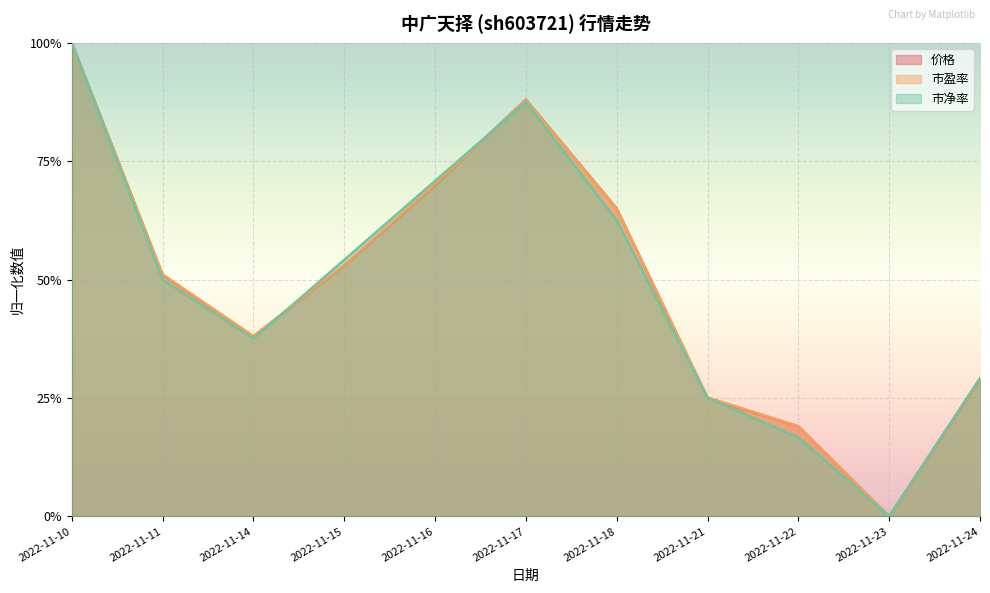

Which series has the largest total across all categories?

市盈率